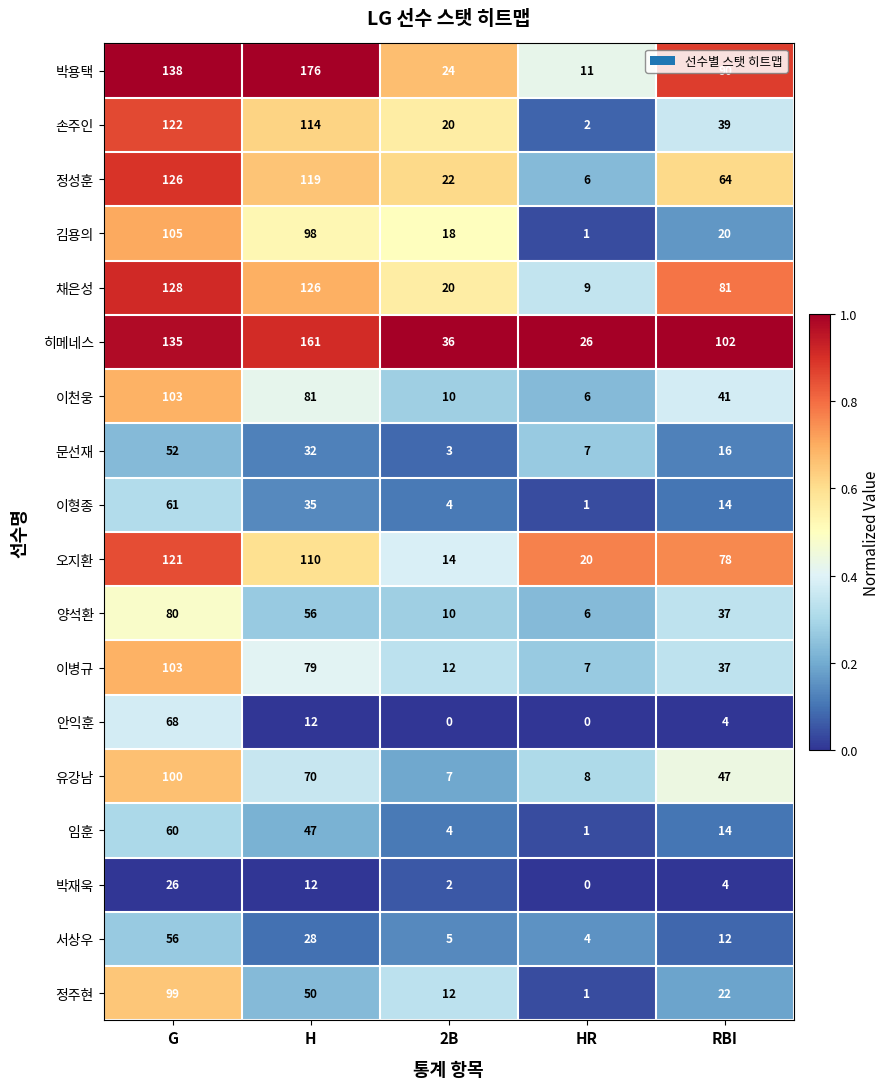

Which series has the largest total across all categories?

히메네스